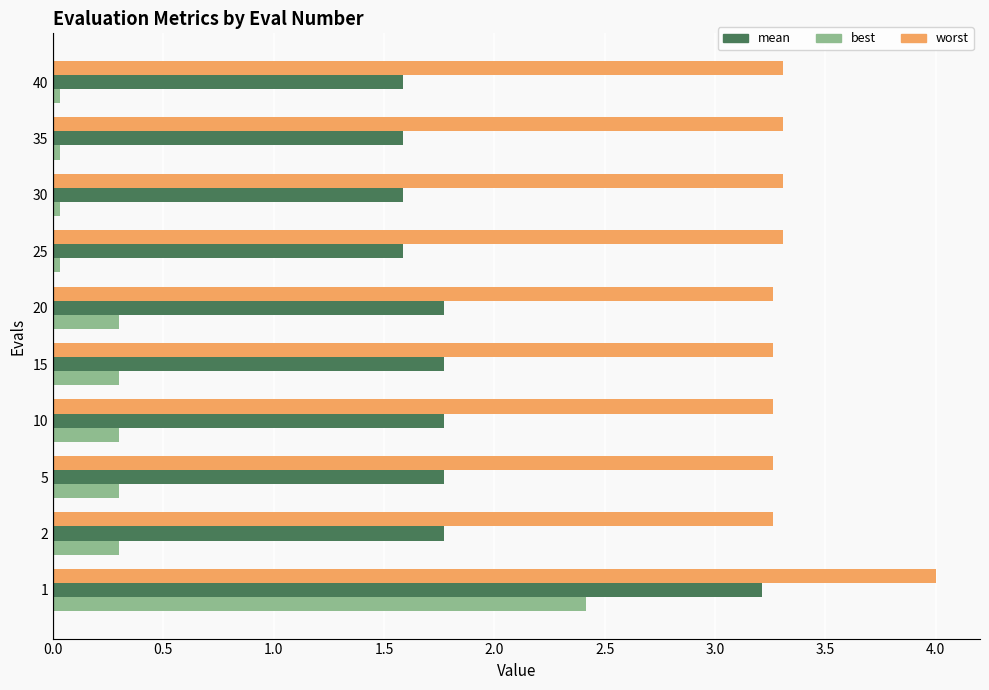

Is it true that worst equals 1.5 at 5?

False